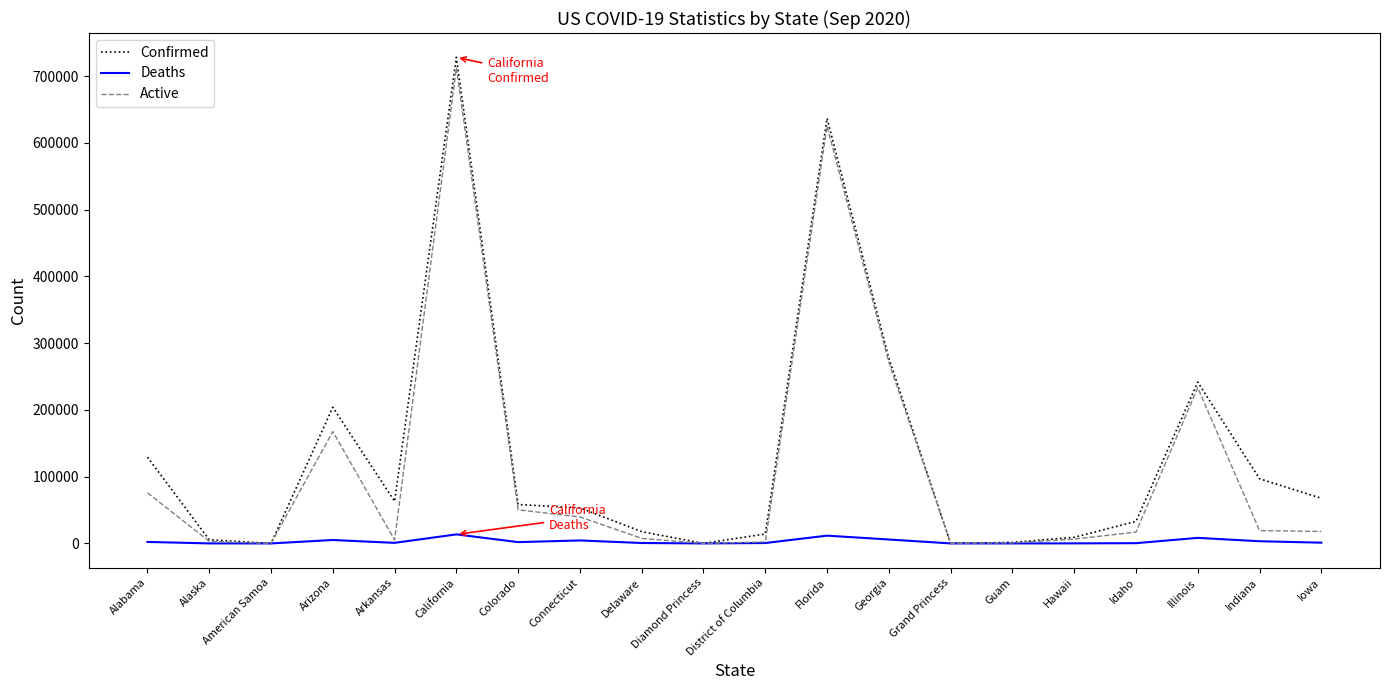

Which series has the largest range (max minus min)?

Confirmed